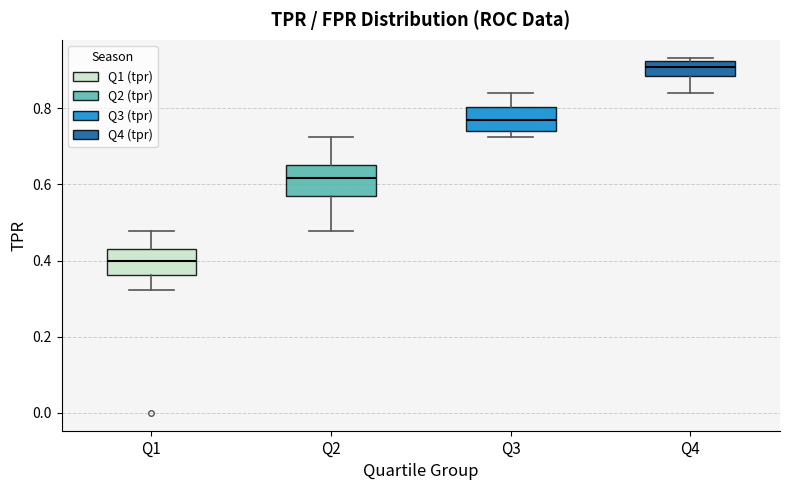

Reading left to right, transcribe this box plot: for each box, give where its median line is, the range the box spans, and where its two whiskers end, as read against the y-axis. The values are not printed on the chart, so give them approximately, as read against the axis.

Q1: median 0.40, box 0.36 to 0.42, whiskers 0.32 to 0.48
Q2: median 0.62, box 0.56 to 0.66, whiskers 0.48 to 0.72
Q3: median 0.76, box 0.74 to 0.80, whiskers 0.72 to 0.84
Q4: median 0.90, box 0.88 to 0.92, whiskers 0.84 to 0.94